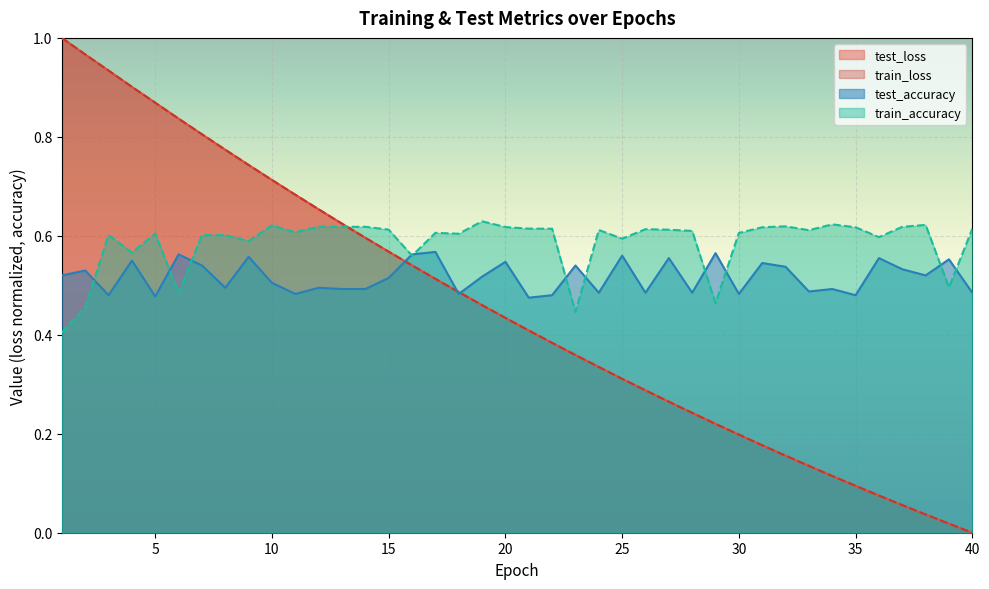

Which series has the widest spread of values?

train_loss